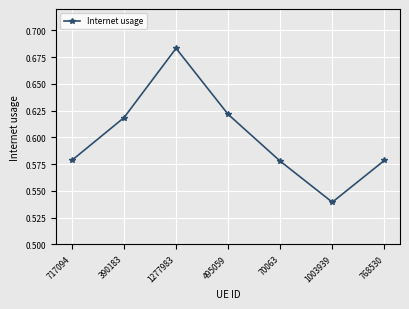

Count the values in the range 0 to 1.

7